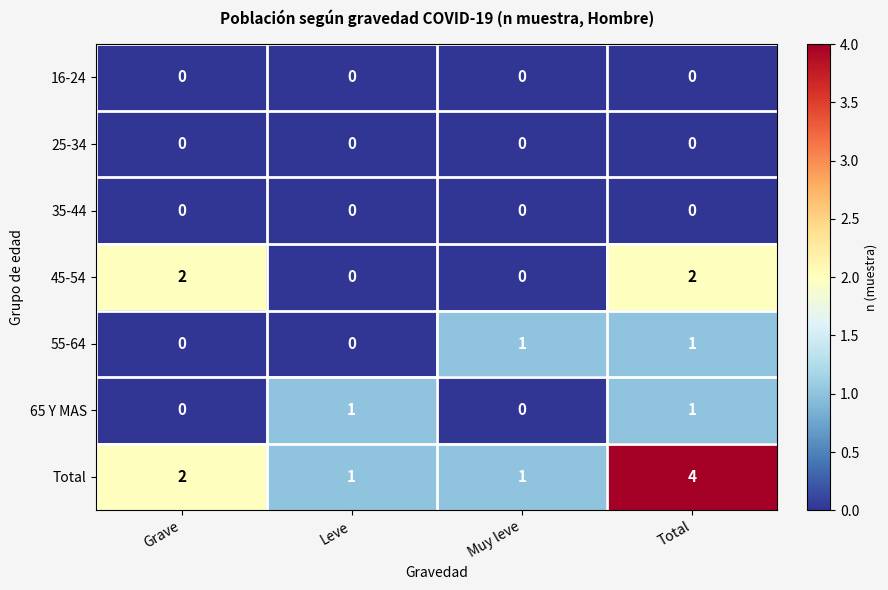

Which label corresponds to the largest value in the chart?

Total